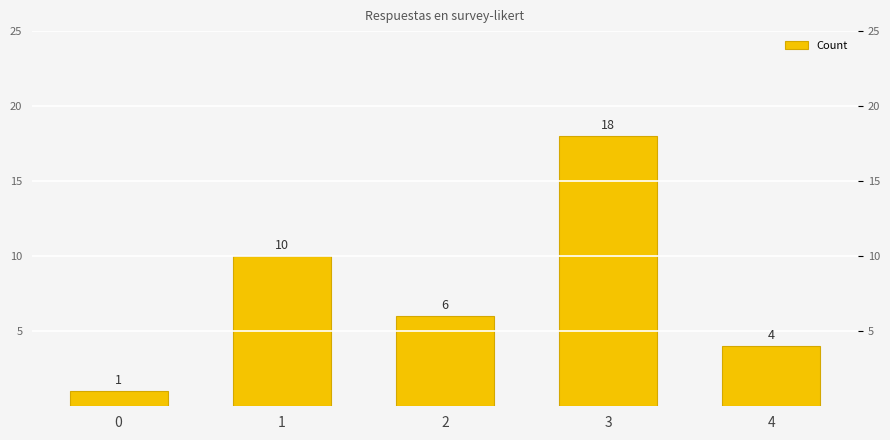

The value at 2 is 9. True or false?

False